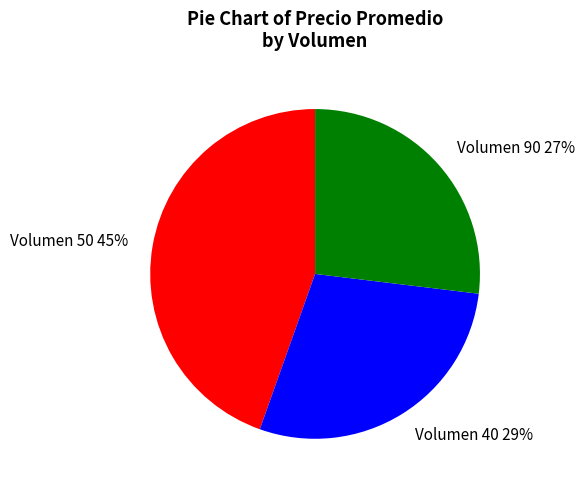

To the nearest percent, what percentage of the pie is Volumen 40?

29%